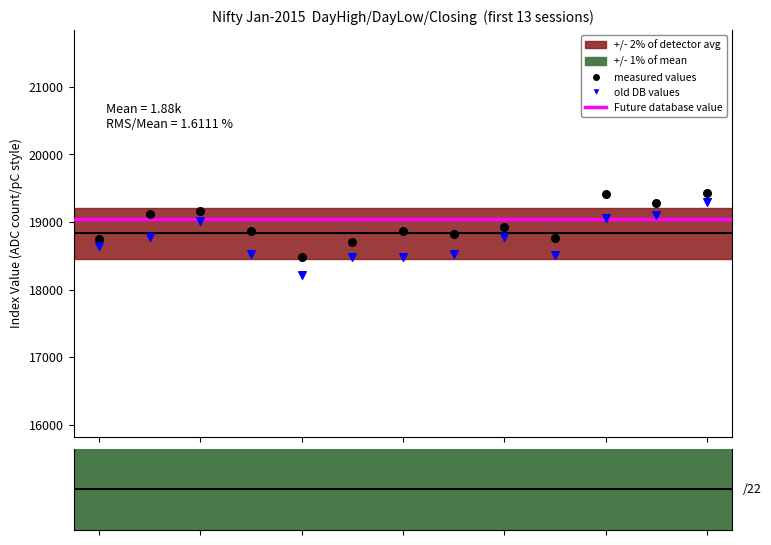

Which series contains the highest Y value?

measured values